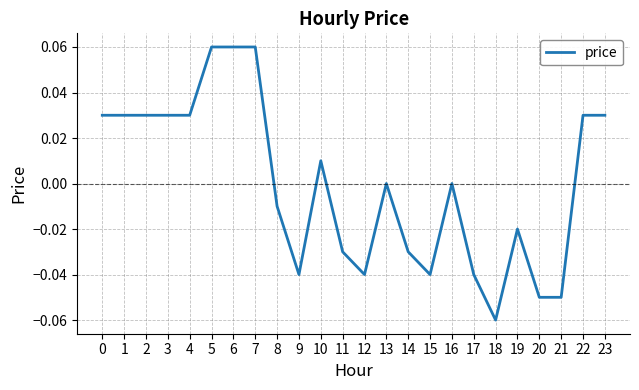

Which label corresponds to the smallest value in the chart?

18